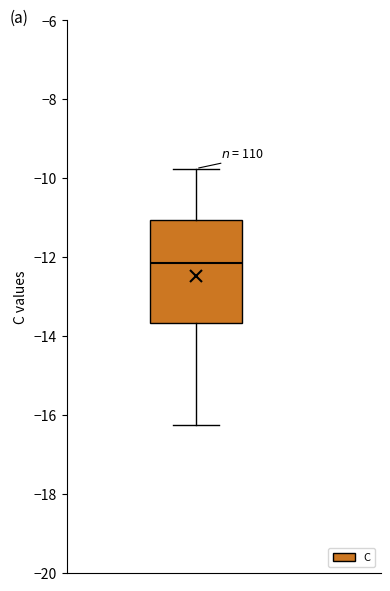

Transcribe this box plot: give where the median line is, the range the box spans, and where the two whiskers end, as read against the y-axis. The values are not printed on the chart, so give them approximately, as read against the axis.

median -12.2, box -13.6 to -11.0, whiskers -16.2 to -9.8